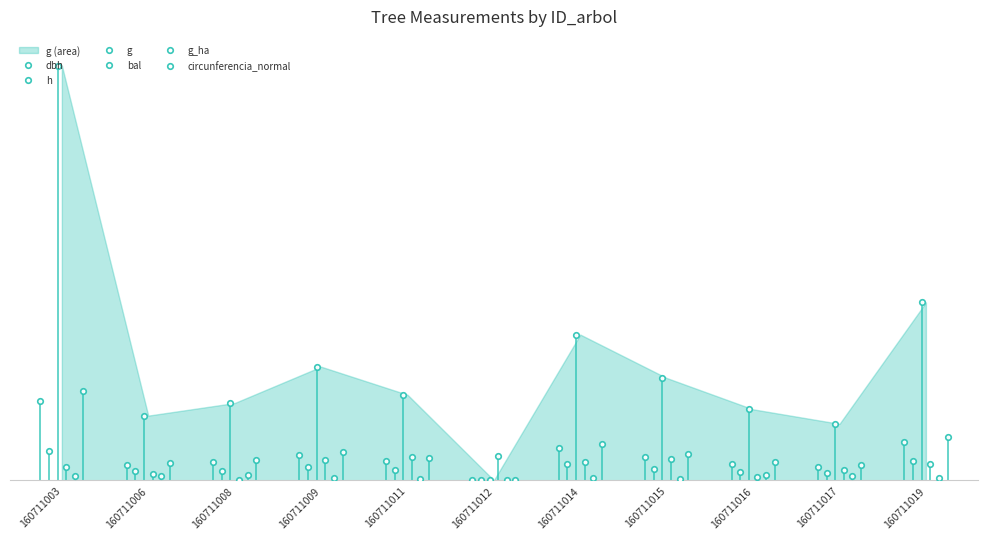

Read the g_ha value at 160711008.

5.0